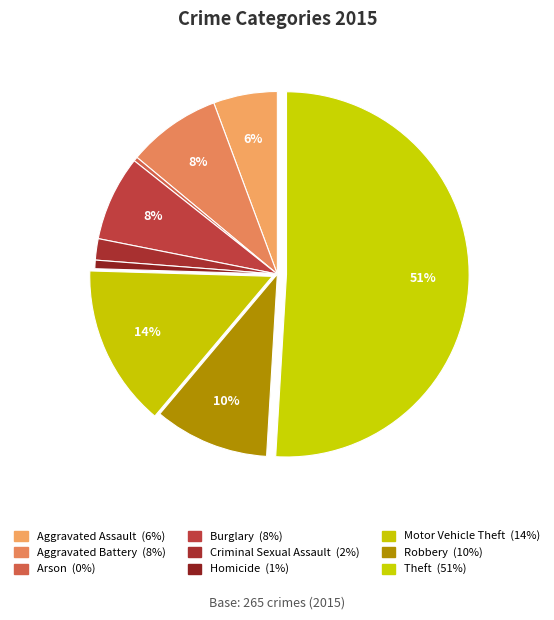

What is the change in value from Robbery to Theft?

+108